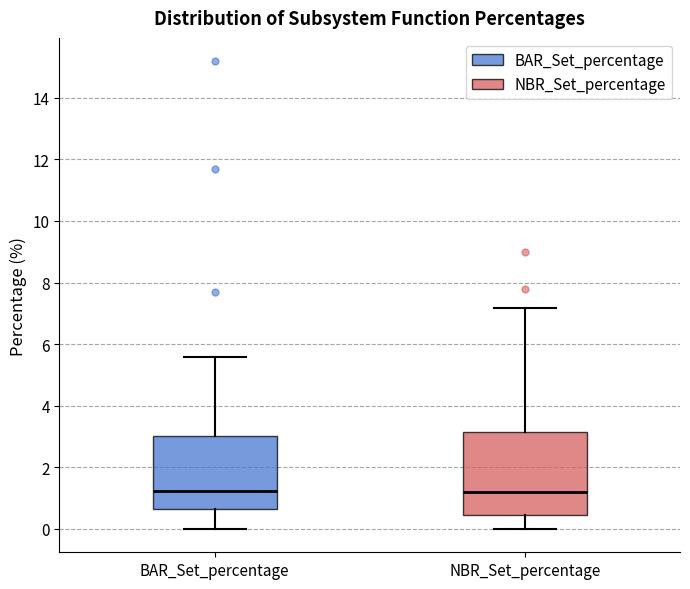

Reading left to right, transcribe this box plot: for each box, give where its median line is, the range the box spans, and where its two whiskers end, as read against the y-axis. The values are not printed on the chart, so give them approximately, as read against the axis.

BAR_Set_percentage: median 1.2, box 0.6 to 3.0, whiskers 0.0 to 5.6
NBR_Set_percentage: median 1.2, box 0.4 to 3.2, whiskers 0.0 to 7.2